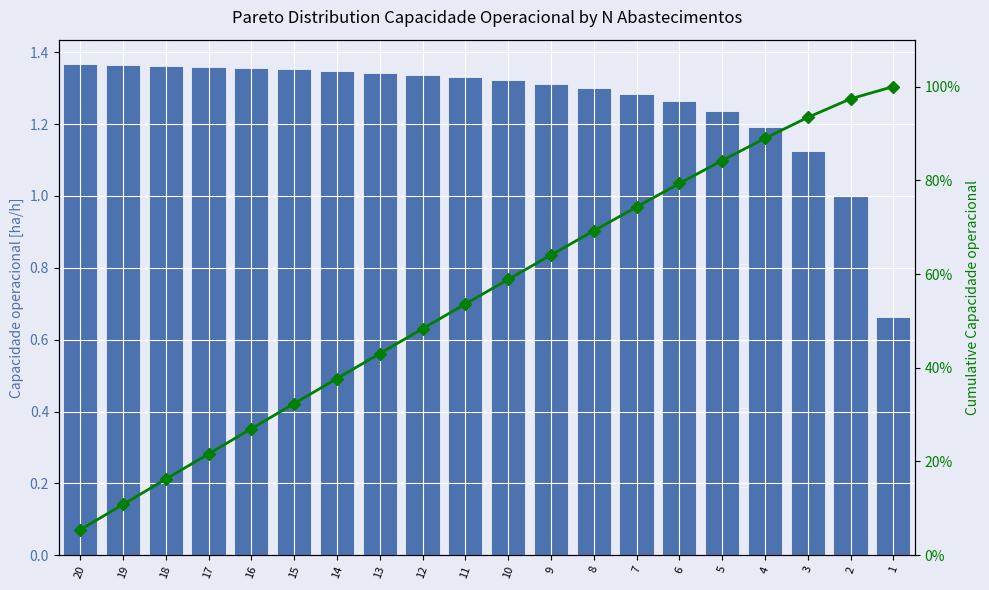

What is the average value of the Capacidade operacional [ha/h] series?

1.3